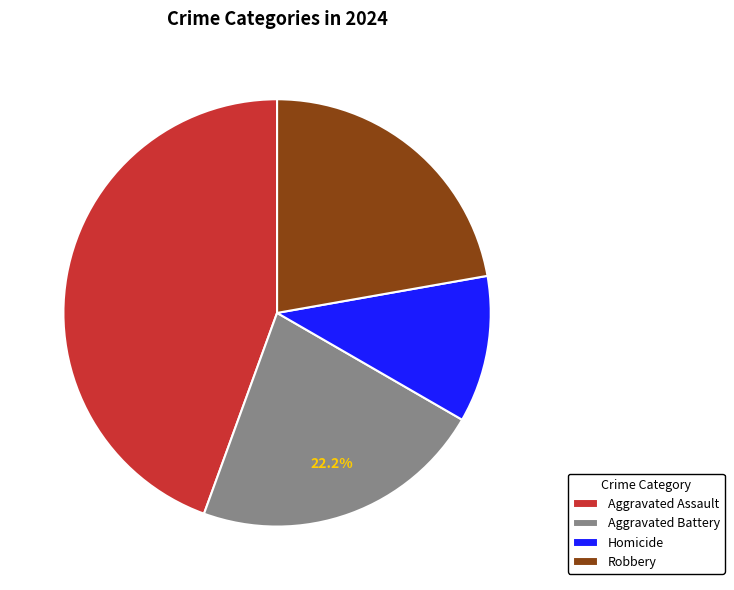

Between Aggravated Battery and Homicide, which is larger?

Aggravated Battery